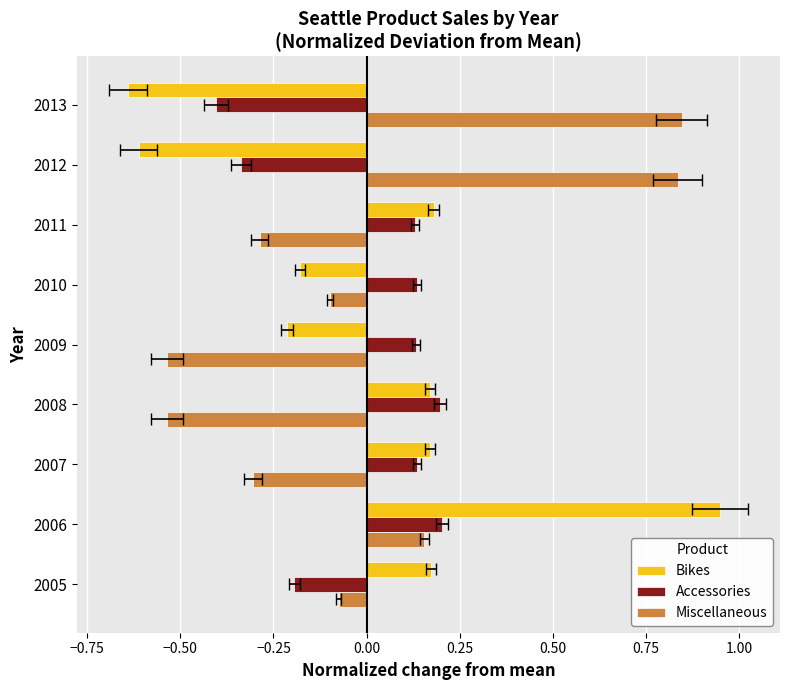

What are all the series names shown in the legend?

Bikes, Accessories, Miscellaneous